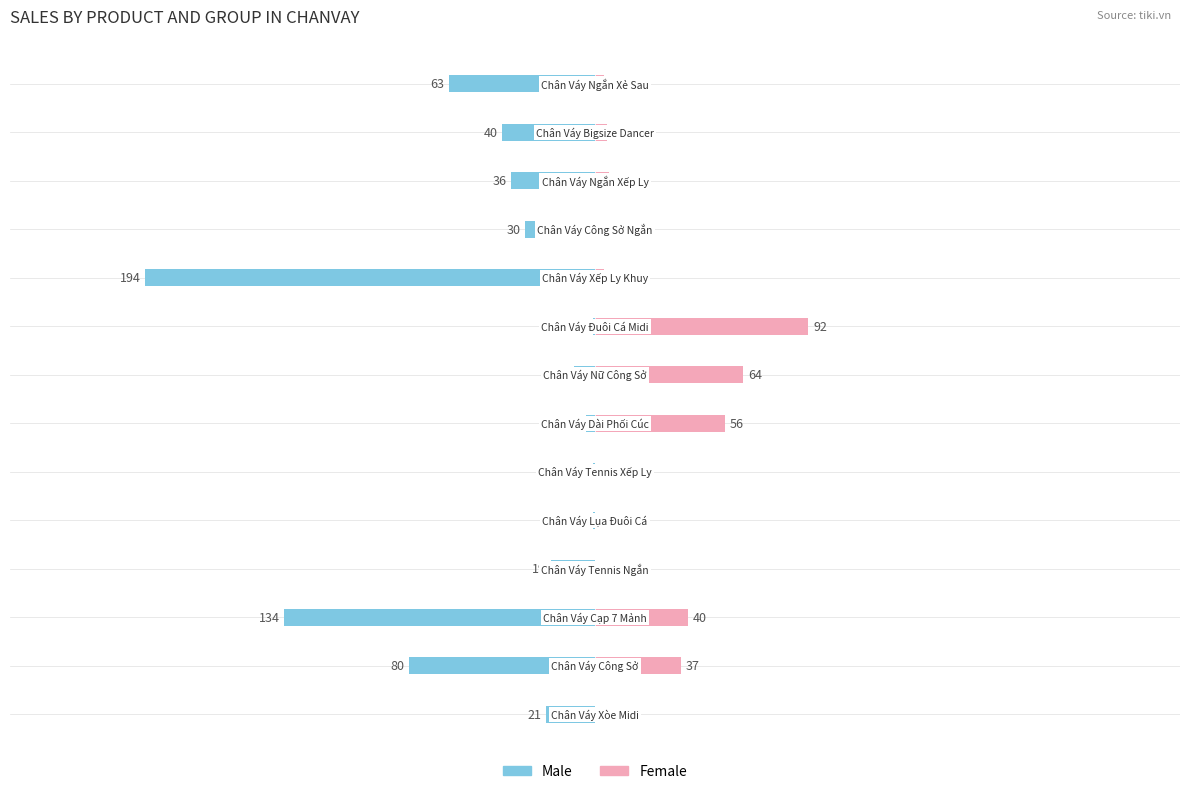

True or false: Female has a value of 19 at −100.

False